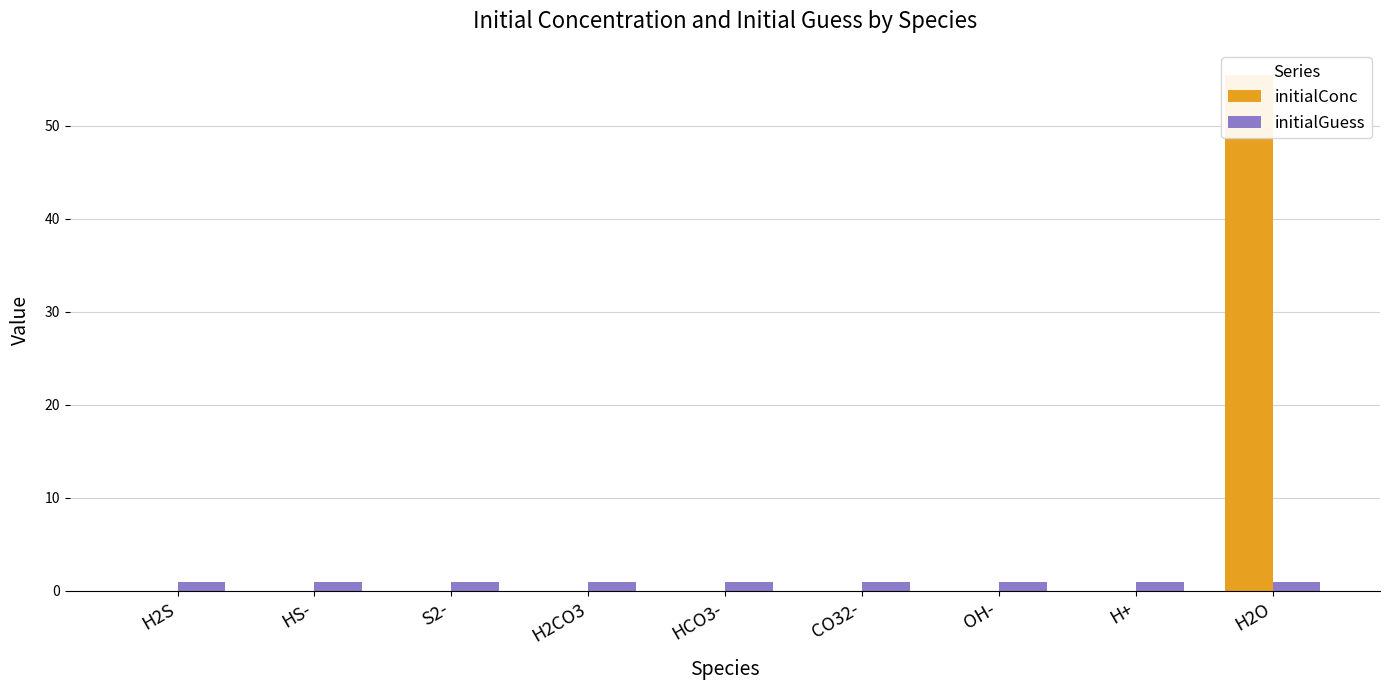

List the labels in order of initialConc value, largest first.

H2O, H2S, H2CO3, HS-, S2-, HCO3-, CO32-, OH-, H+